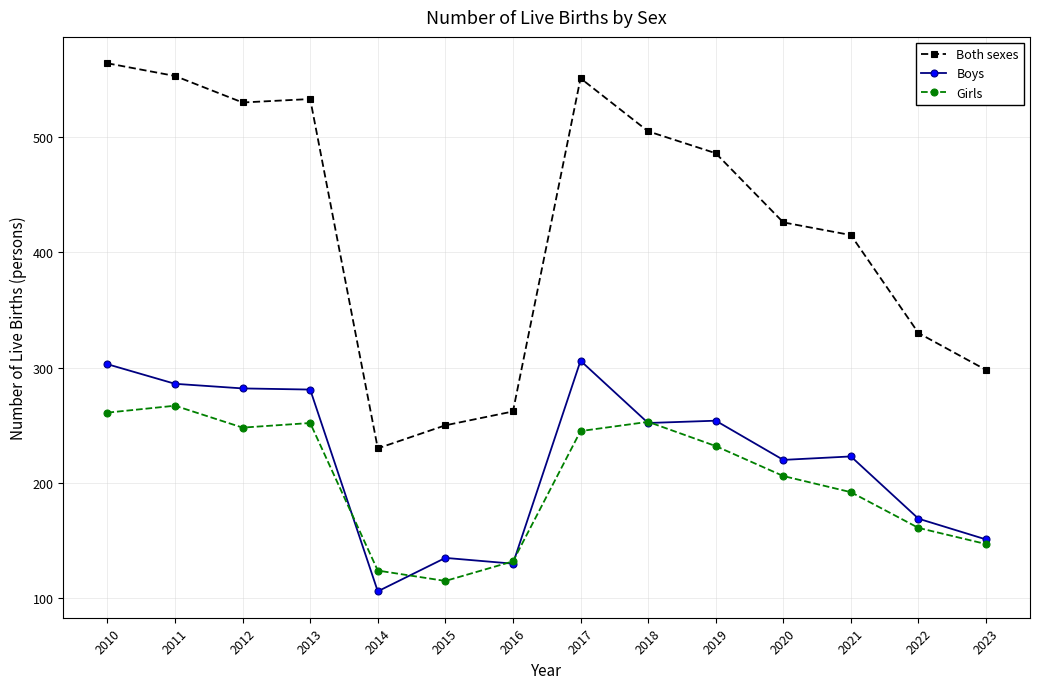

Which series has the largest range (max minus min)?

Both sexes